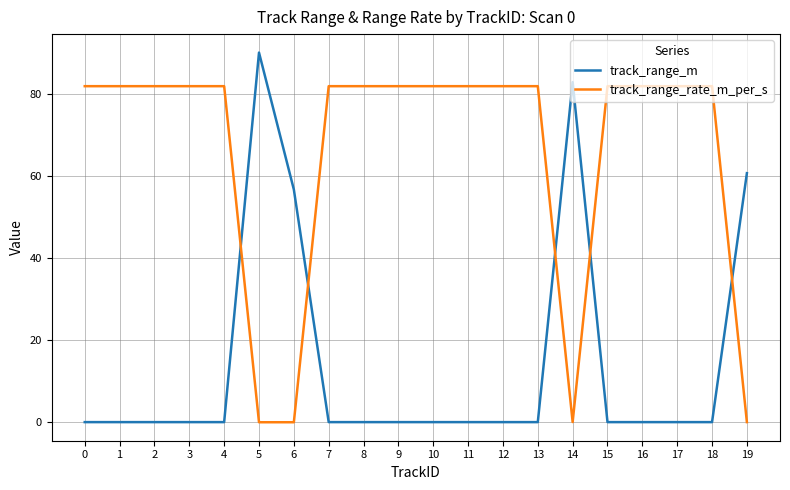

Between which two adjacent categories do track_range_rate_m_per_s and track_range_m first intersect?

4 and 5